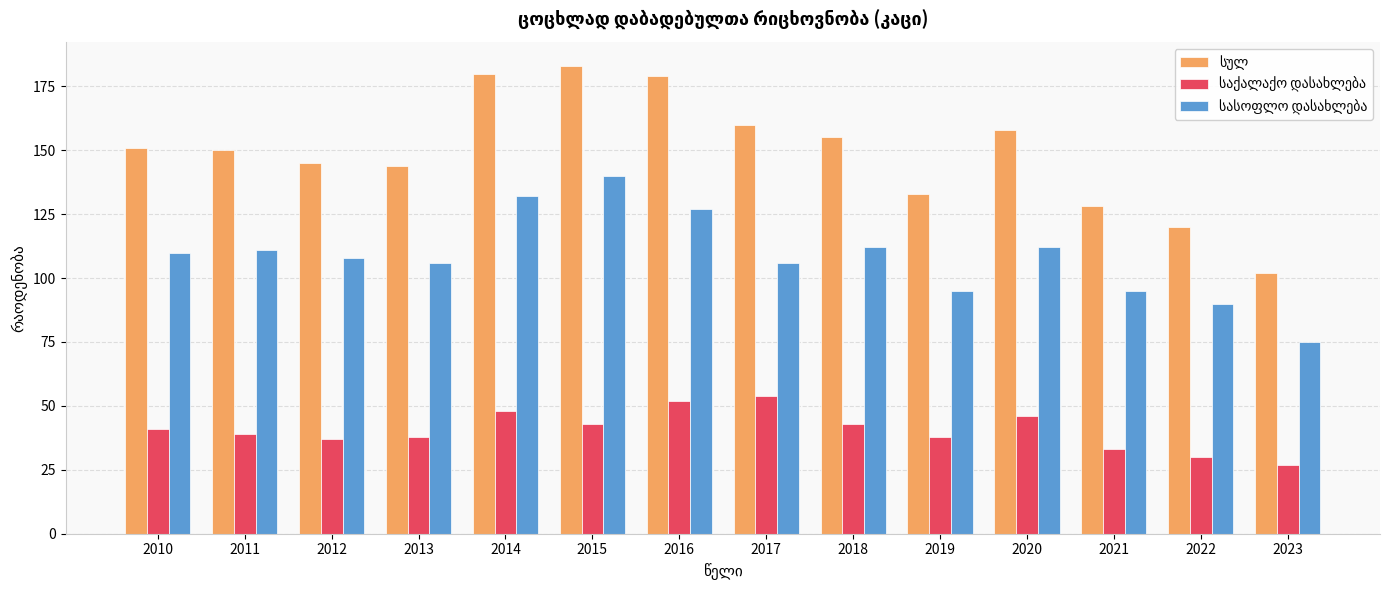

What is the difference between the highest and lowest values at 2021?

95